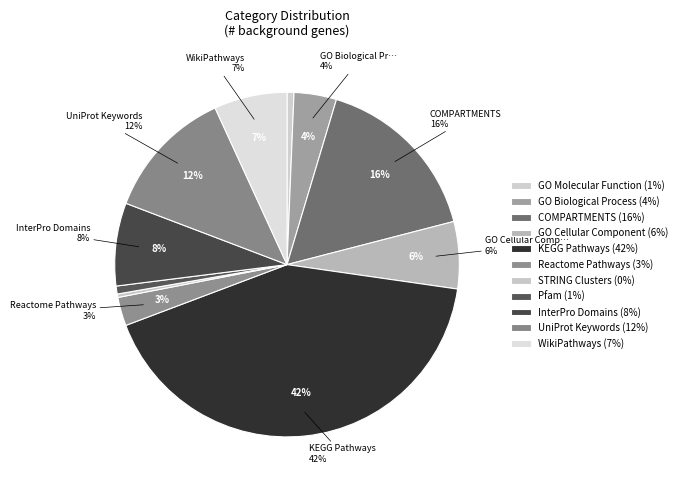

What is the smallest slice in the pie chart?

STRING Clusters